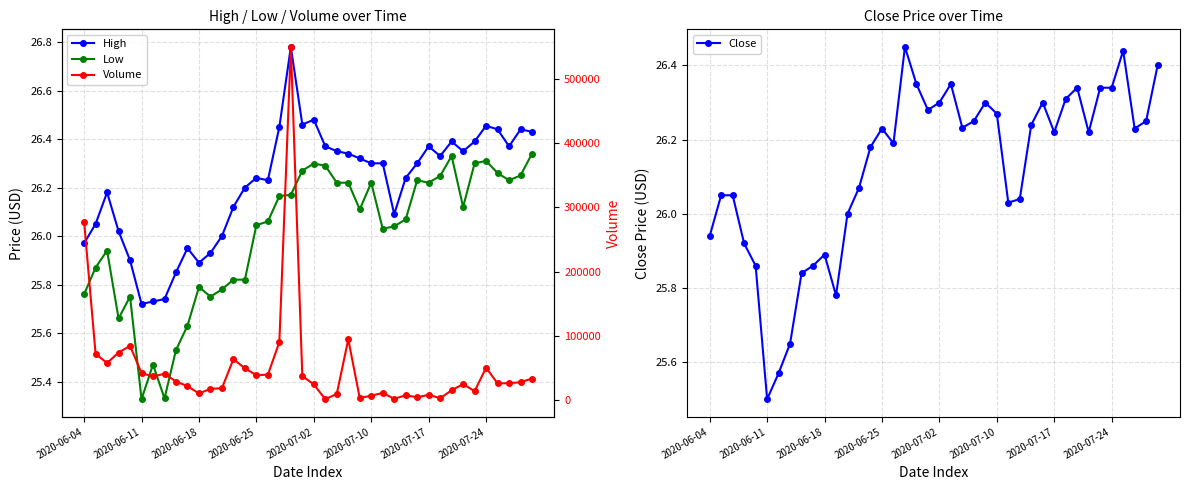

What is the total value across all series at 17?

90279.1